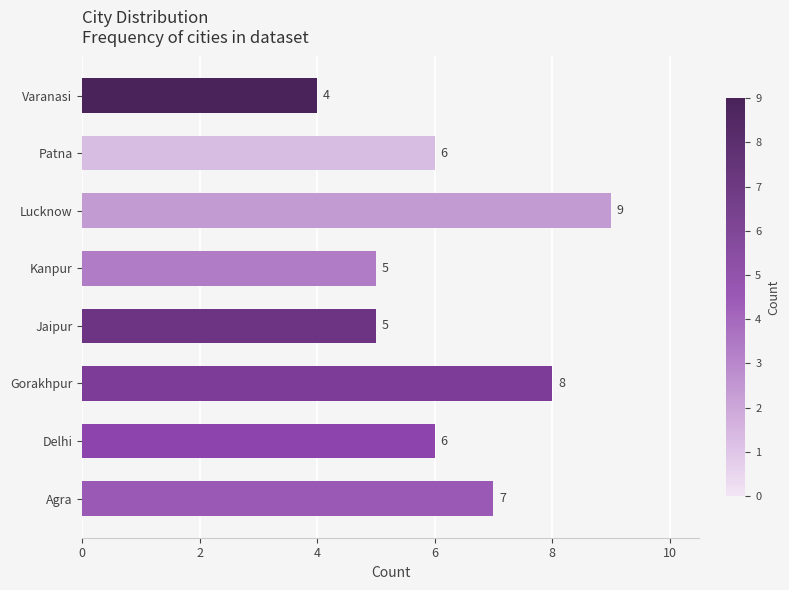

Which label corresponds to the largest value in the chart?

Lucknow